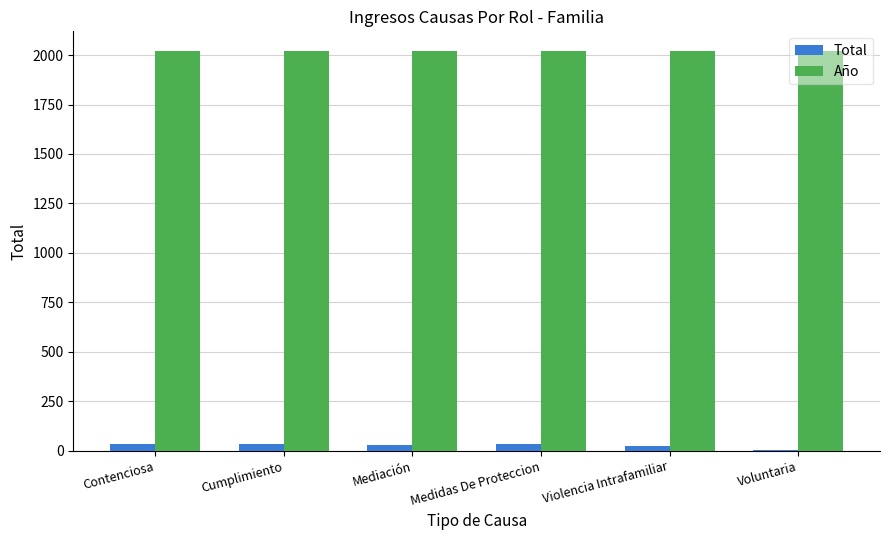

Which series has the largest total across all categories?

Año